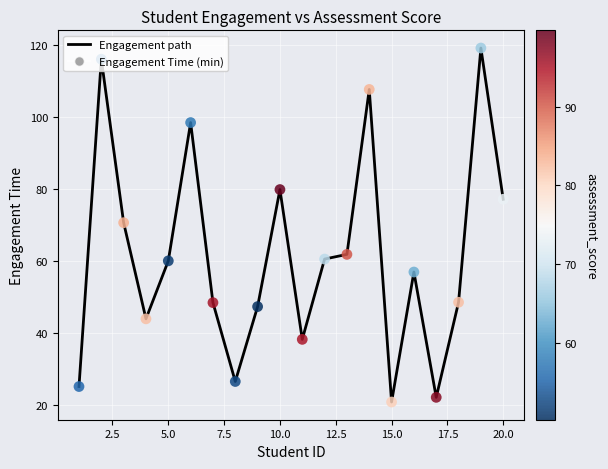

What is the difference between the maximum and minimum values?

98.3